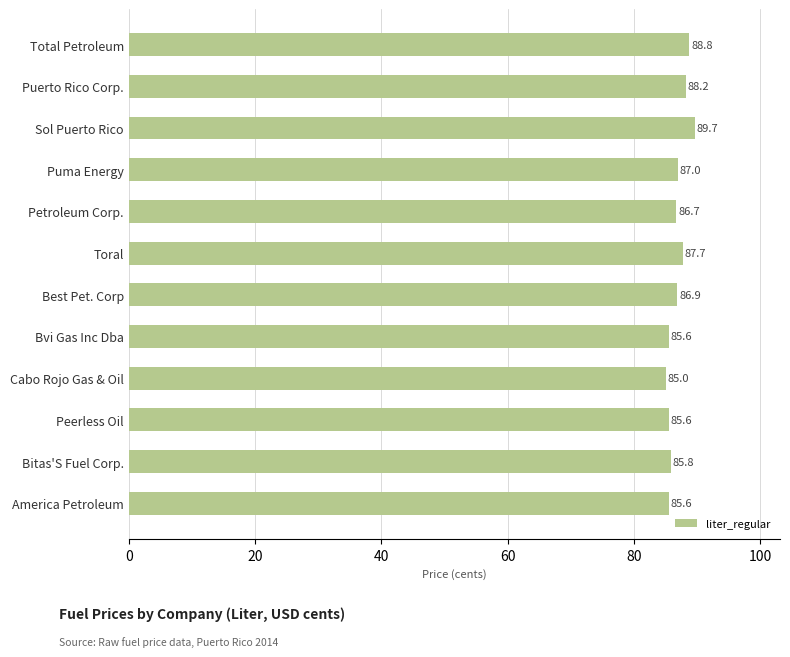

What is the label of the 4th bar from the top?

Puma Energy